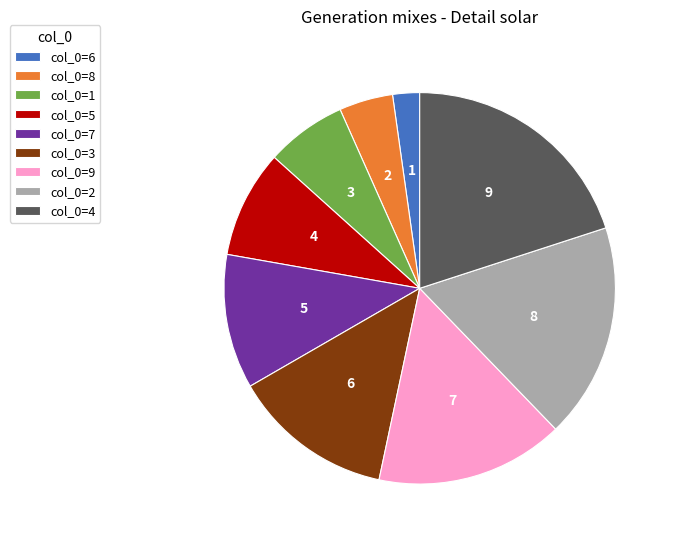

What percentage is the 8 slice, to the nearest percent?

4%